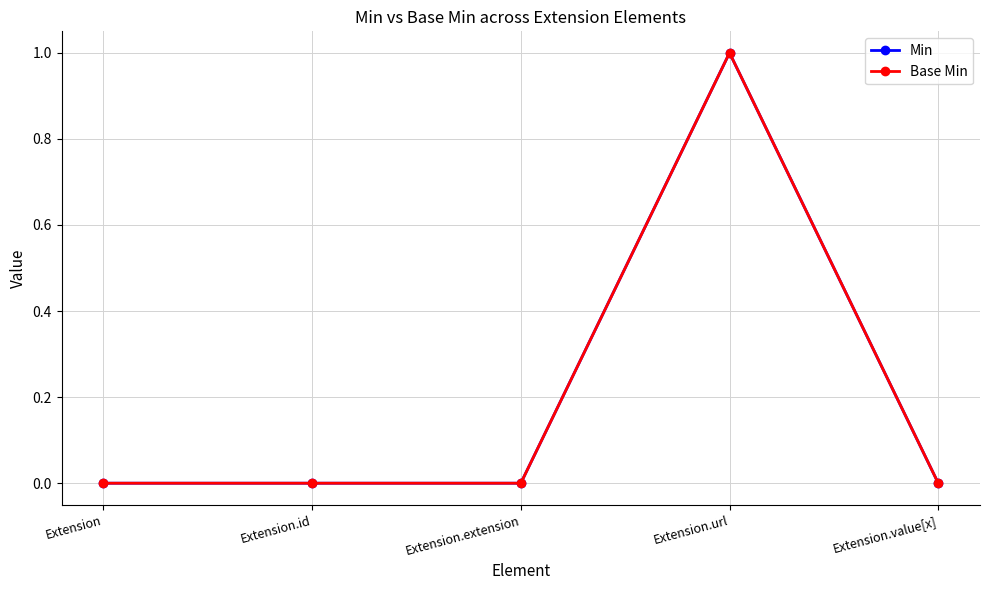

Is this an area chart (filled region under the line)?

No